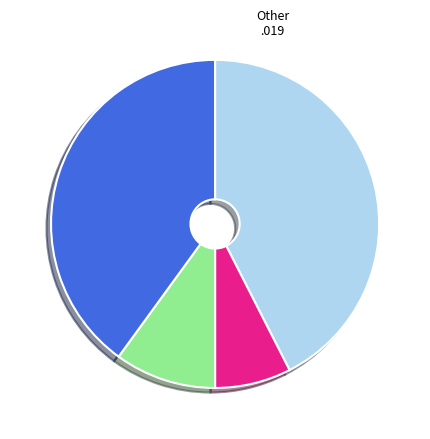

Is there any slice that represents more than half of the pie?

No